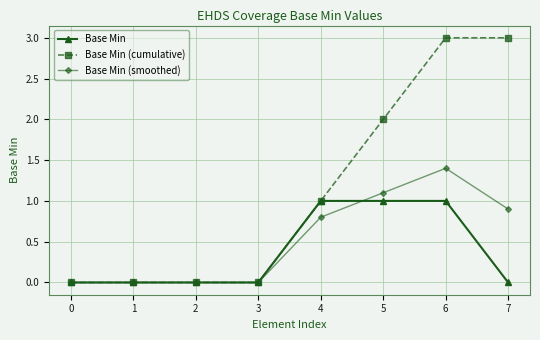

Reading left to right, extract all data points from this chart.

Base Min: 0.0	0.0	0.0	0.0	1.0	1.0	1.0	0.0
Base Min (cumulative): 0.0	0.0	0.0	0.0	1.0	2.0	3.0	3.0
Base Min (smoothed): 0.0	0.0	0.0	0.0	0.8	1.1	1.4	0.9